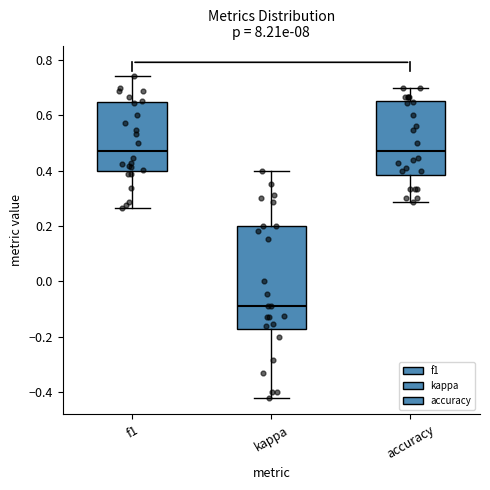

Reading left to right, transcribe this box plot: for each box, give where its median line is, the range the box spans, and where its two whiskers end, as read against the y-axis. The values are not printed on the chart, so give them approximately, as read against the axis.

f1: median 0.48, box 0.40 to 0.64, whiskers 0.26 to 0.74
kappa: median -0.10, box -0.18 to 0.20, whiskers -0.42 to 0.40
accuracy: median 0.48, box 0.38 to 0.66, whiskers 0.28 to 0.70